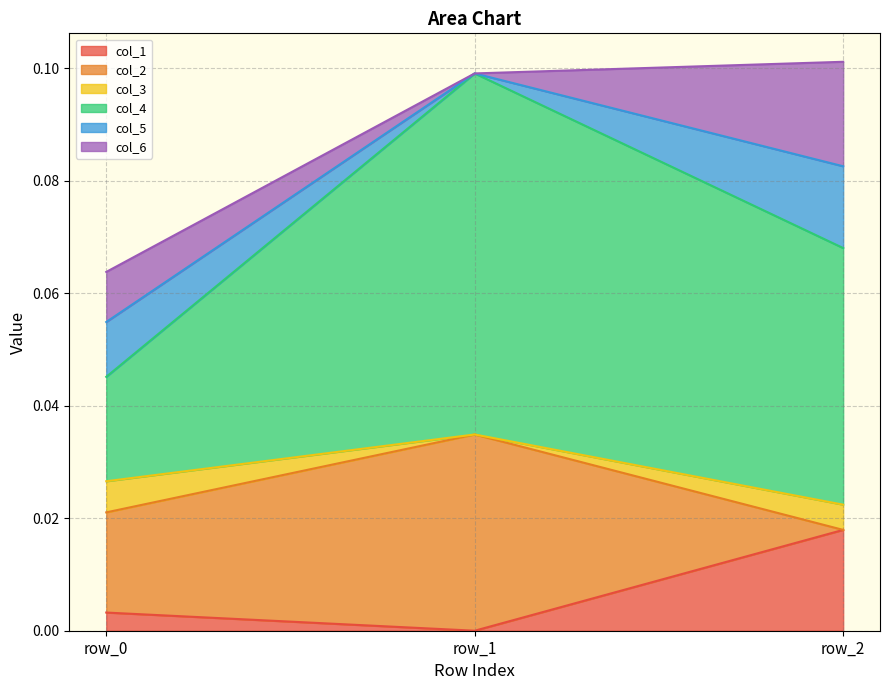

Between row_1 and row_2, which is larger?

row_2